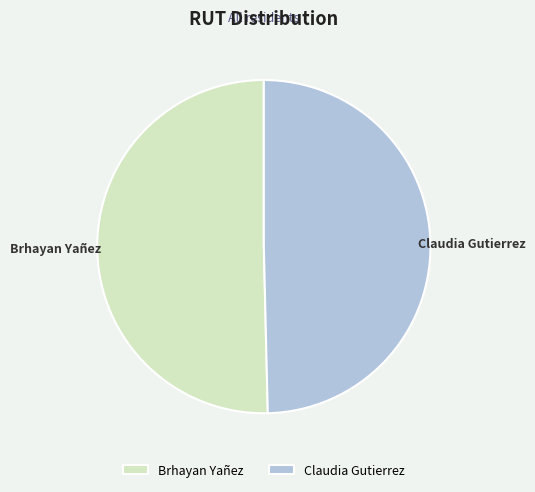

Is it true that Claudia Gutierrez is 63% of the pie?

False